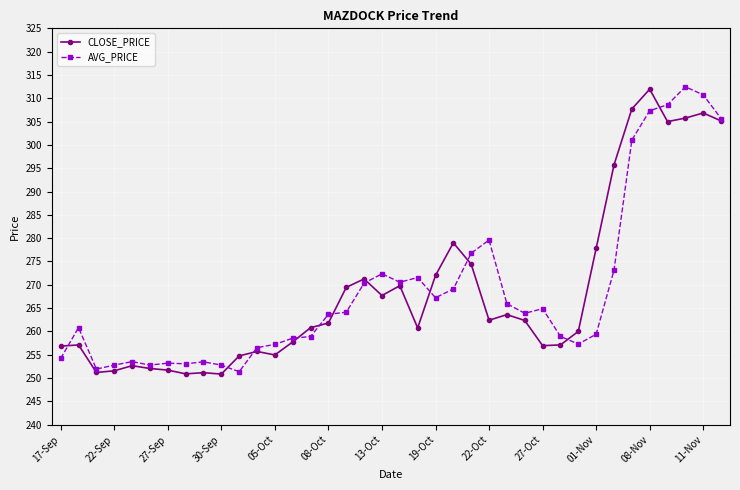

What is the greatest value displayed?

312.5